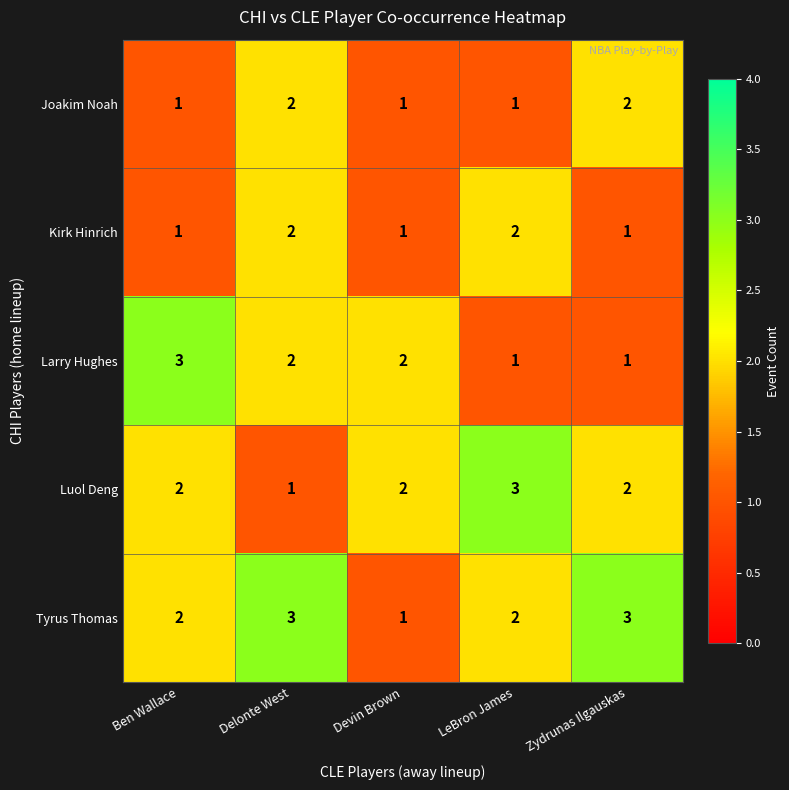

Between Ben Wallace and Zydrunas Ilgauskas, which series saw the biggest shift?

Larry Hughes